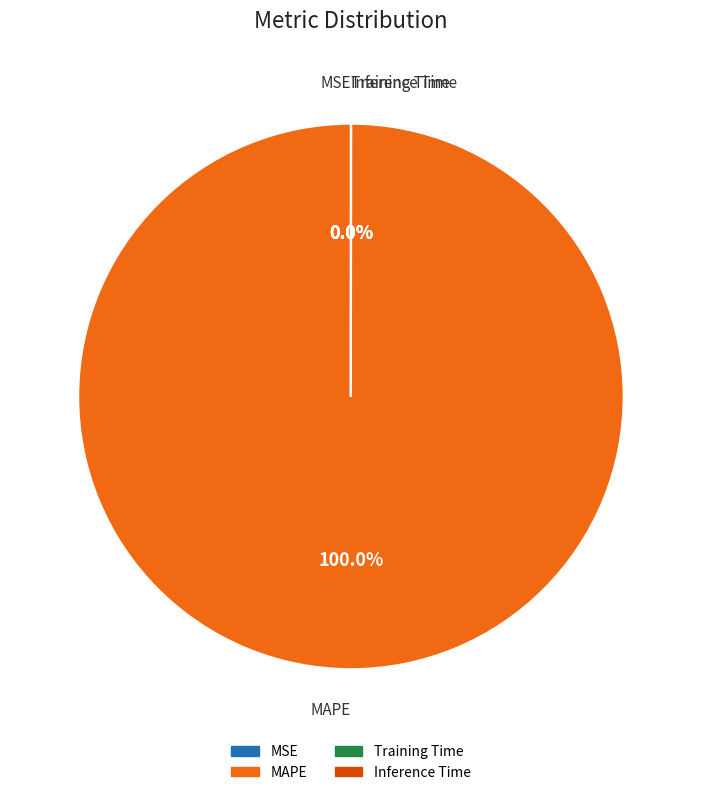

Which slice represents more than half of the pie?

MAPE